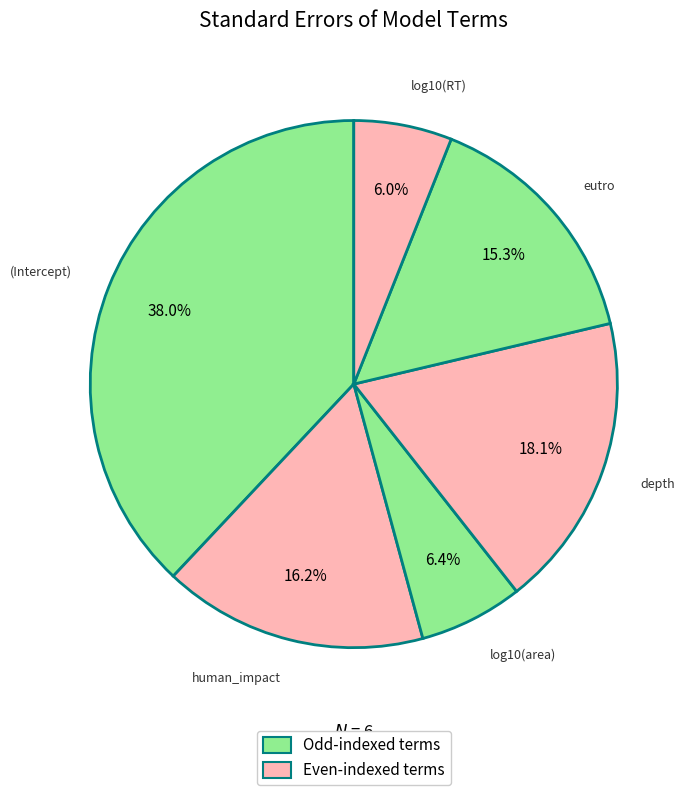

Does any single category account for the majority?

No